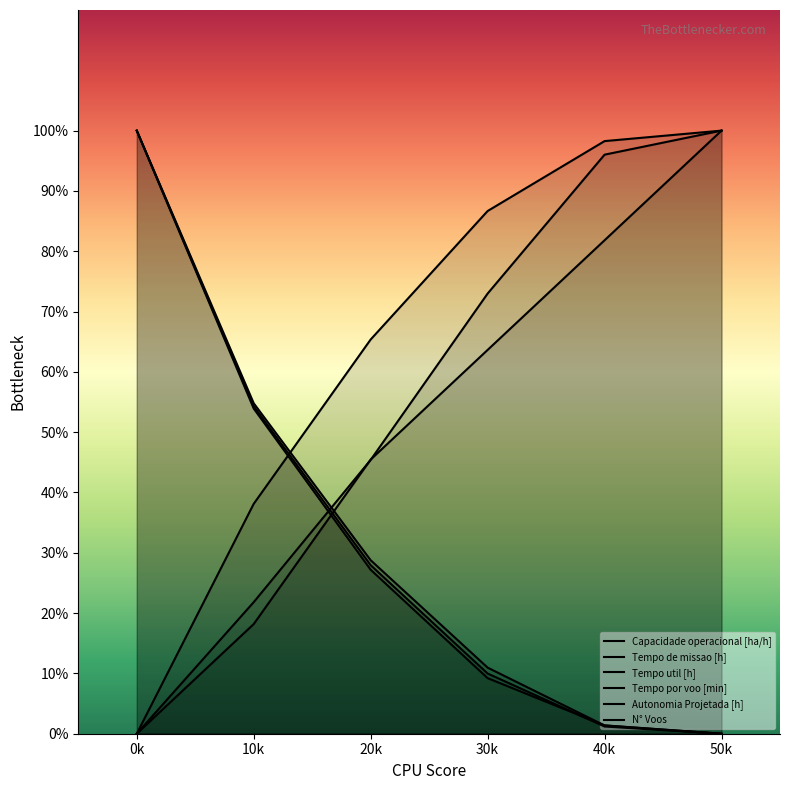

What is the maximum value shown in the chart?

100.0